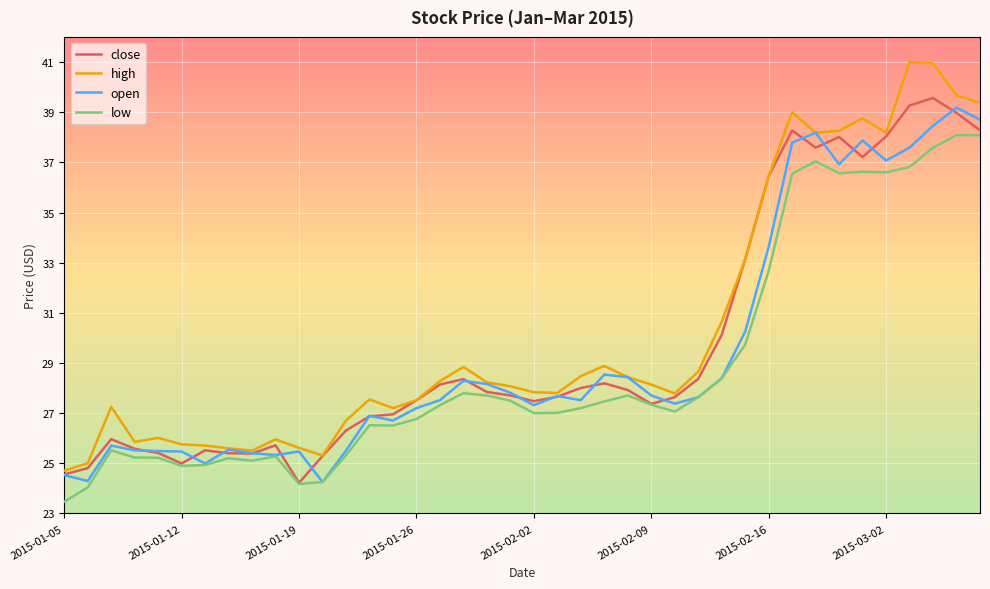

In close, how many points are higher than both neighbors (excluding endpoints)?

8